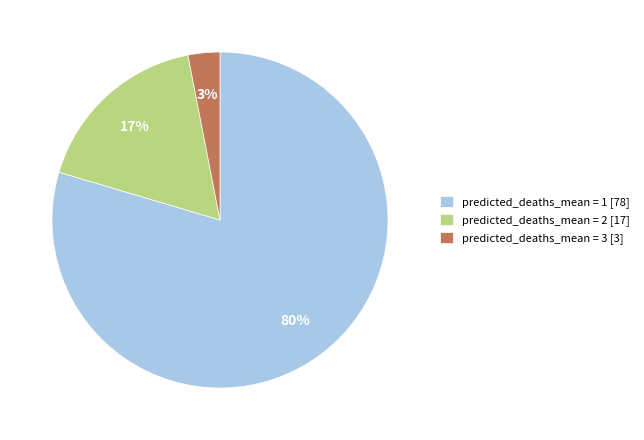

To the nearest percent, what portion does predicted_deaths_mean = 2 [17] represent?

17%